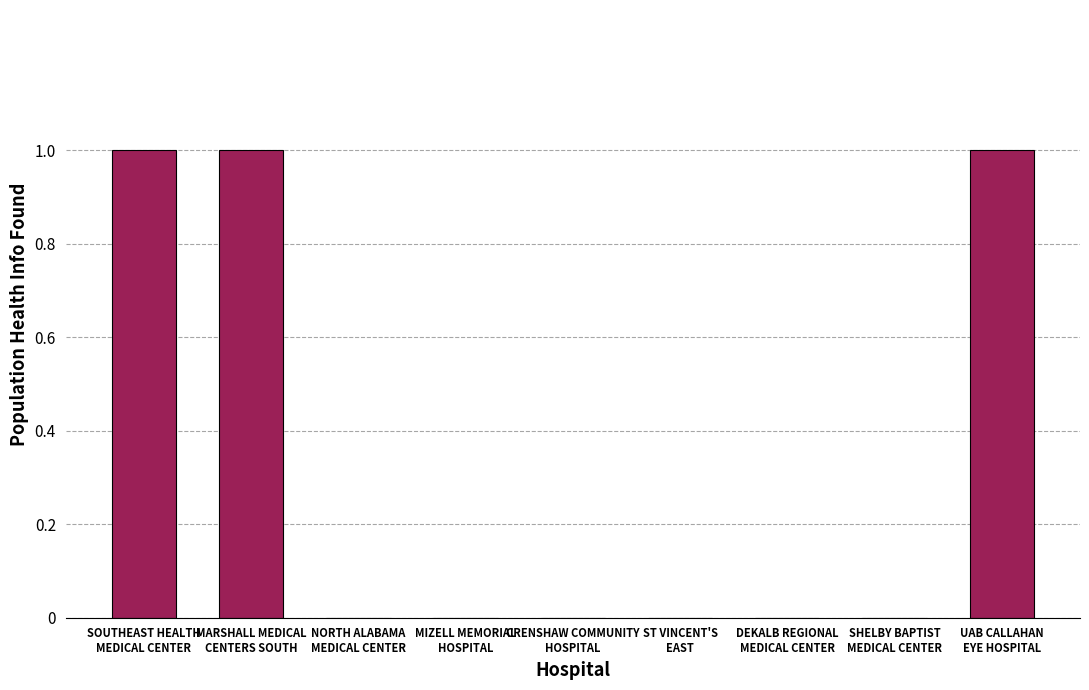

Is it true that the value at SOUTHEAST HEALTH
MEDICAL CENTER is 1?

True